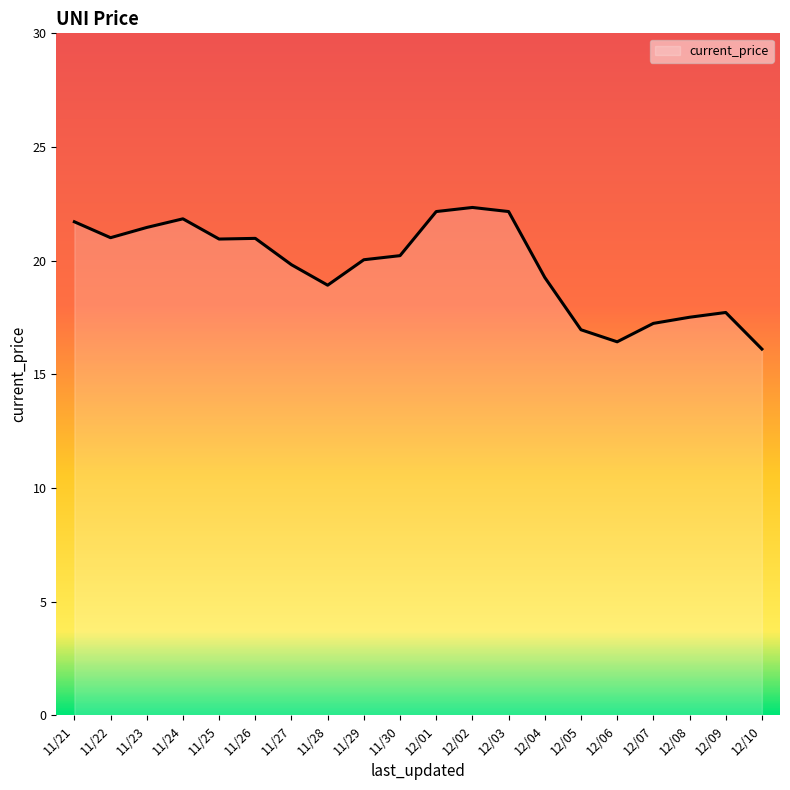

What is the average value?

19.7